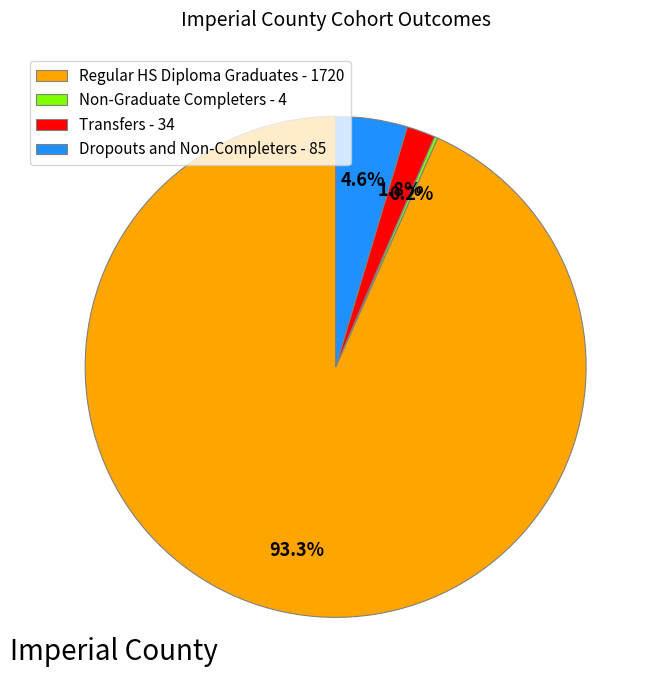

Between Transfers - 34 and Dropouts and Non-Completers - 85, which is larger?

Dropouts and Non-Completers - 85